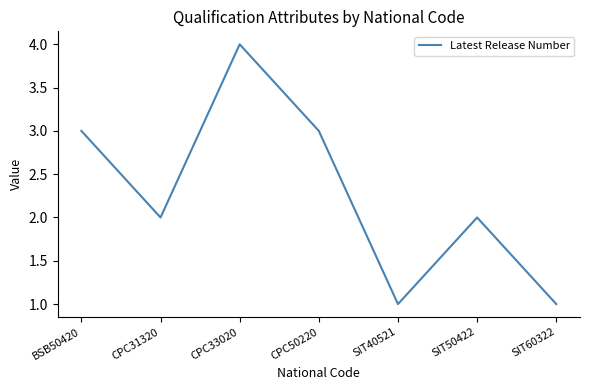

What is the change in value from CPC33020 to SIT40521?

-3